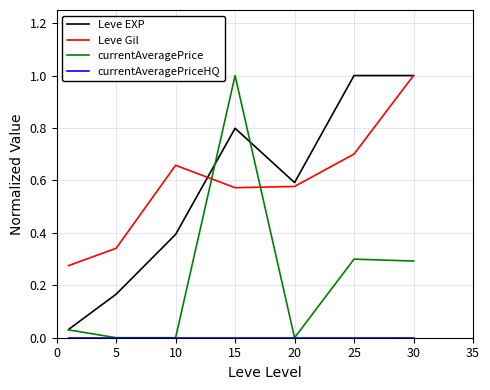

After their last crossing, which series has the higher values: Leve EXP or currentAveragePrice?

Leve EXP